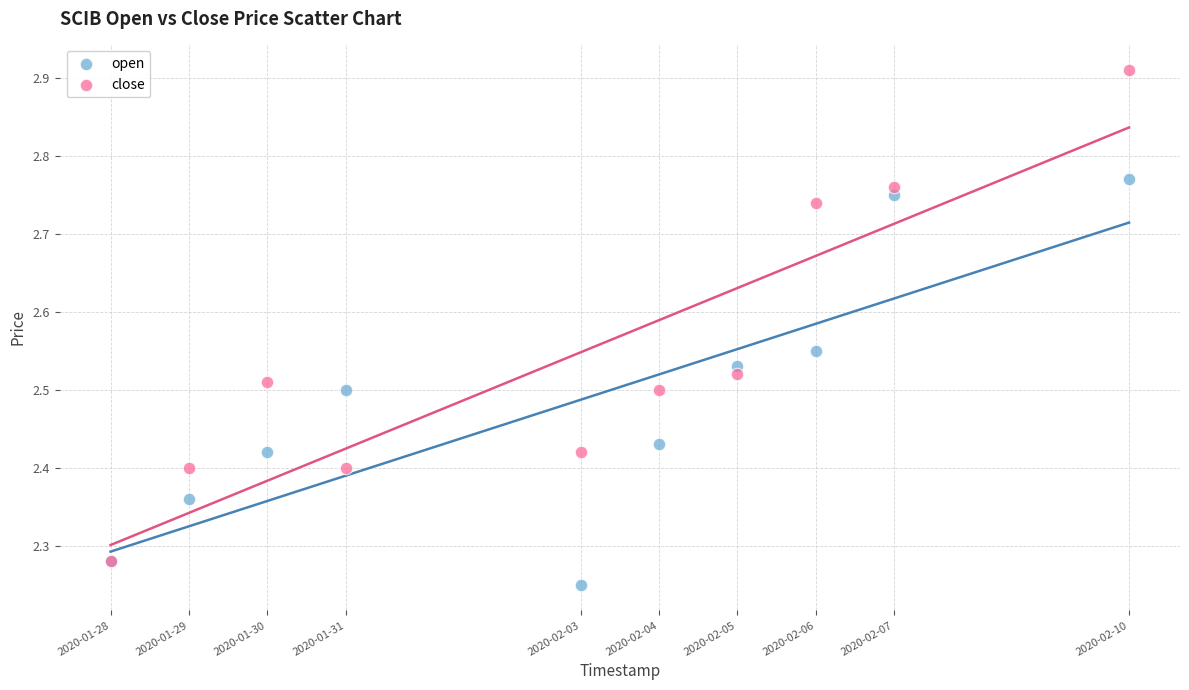

Which series has the largest Y range (max minus min)?

close